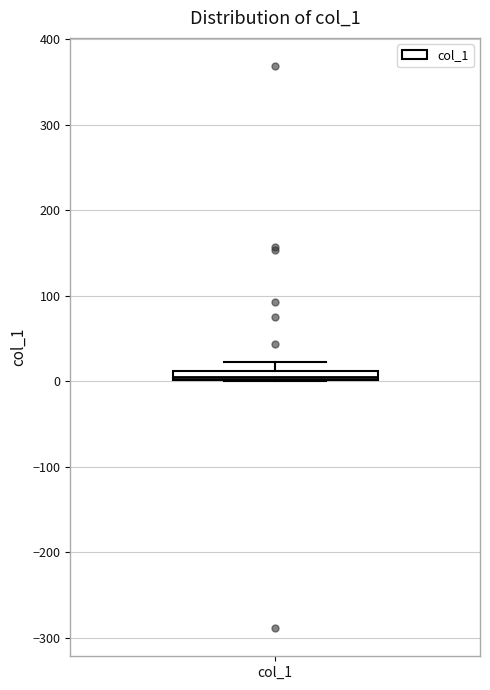

Where is the upper edge of the box for col_1 on the y-axis? The values are not printed on the chart, so give them approximately, as read against the axis.

10